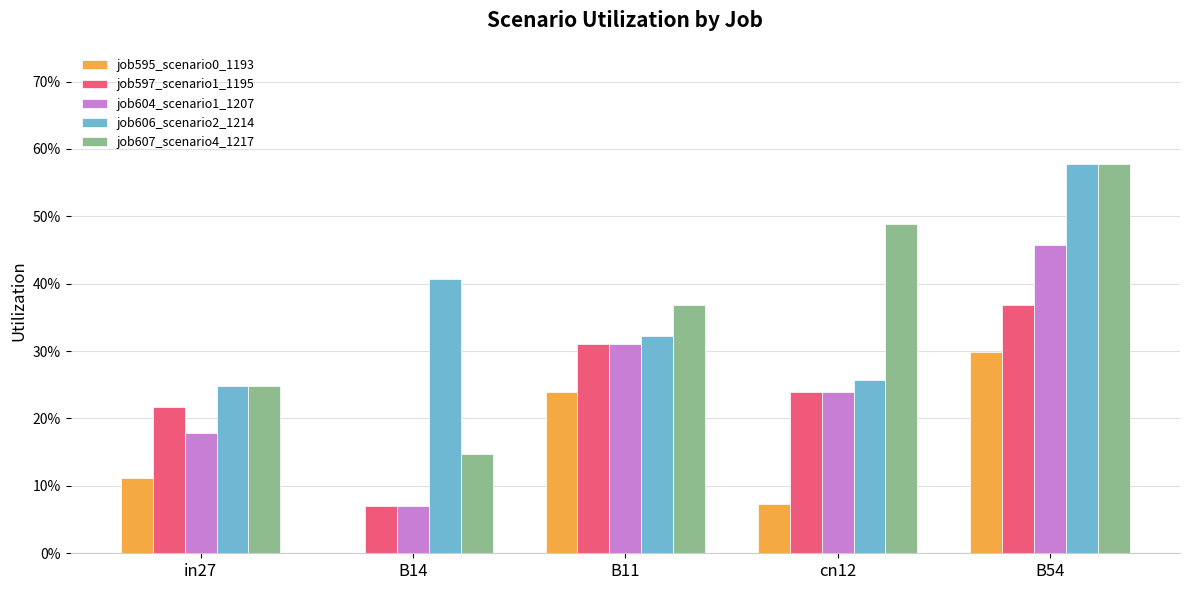

The value of job595_scenario0_1193 at cn12 is 0.1. True or false?

True